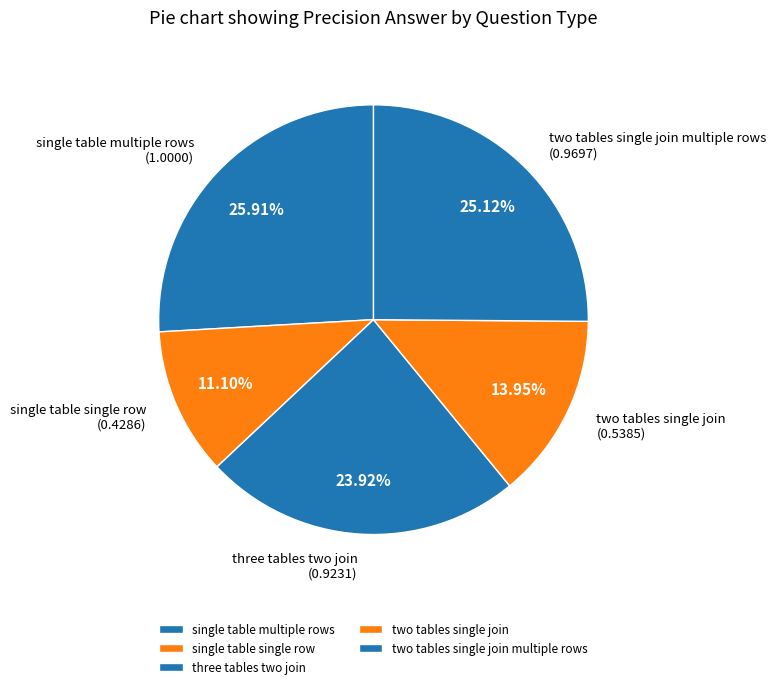

To the nearest percent, what is the difference between the largest and smallest slice percentages?

15%